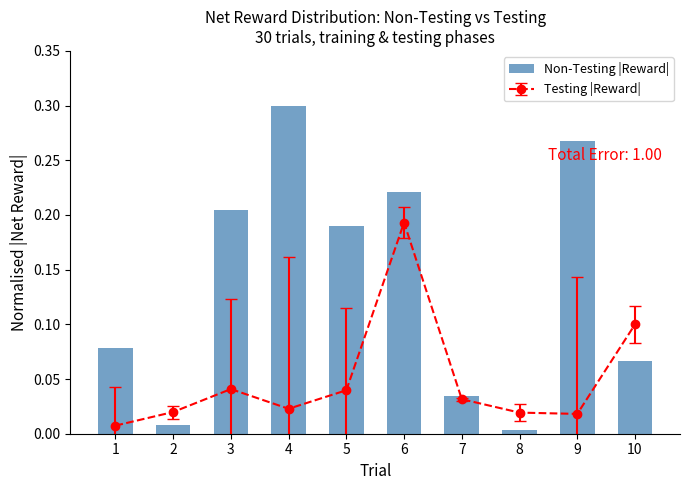

What is the sum of the values at 6 and 5?

0.4